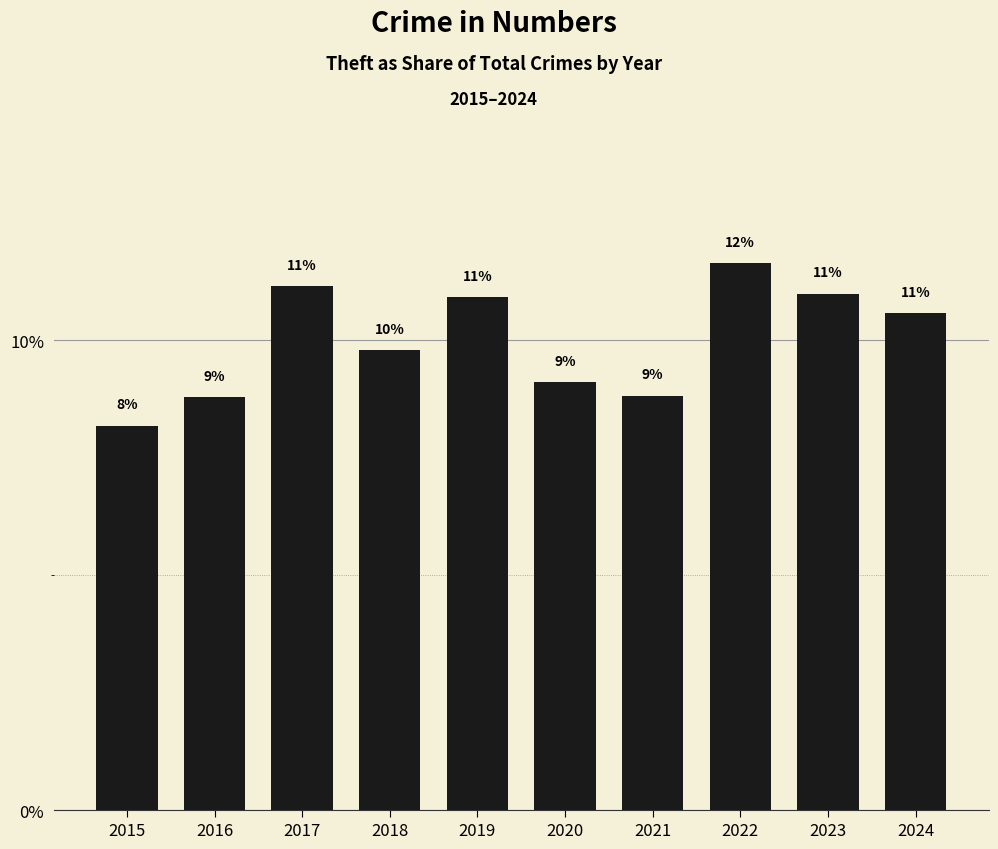

What is the change in value from 2017 to 2018?

-1.4